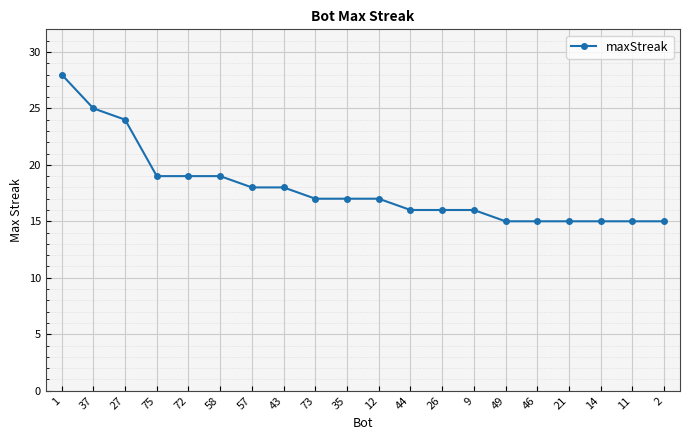

At which label does the data first exceed 17?

1